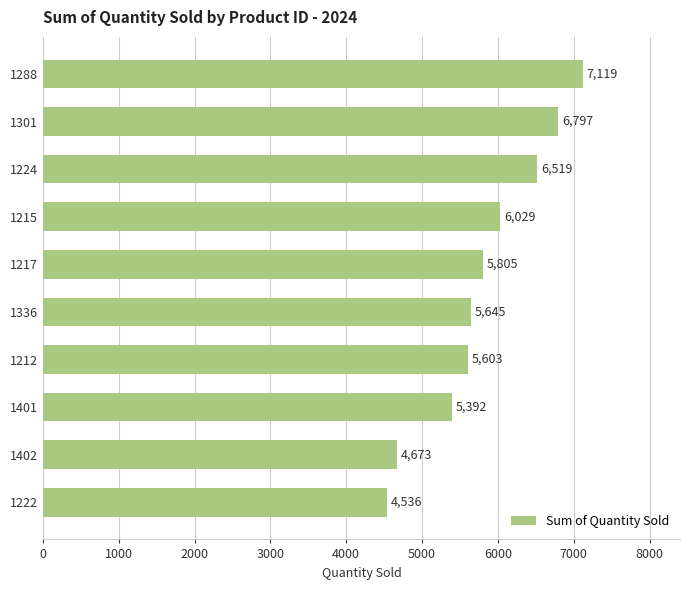

Reading top to bottom, extract all data points from this chart.

1288=7119	1301=6797	1224=6519	1215=6029	1217=5805	1336=5645	1212=5603	1401=5392	1402=4673	1222=4536